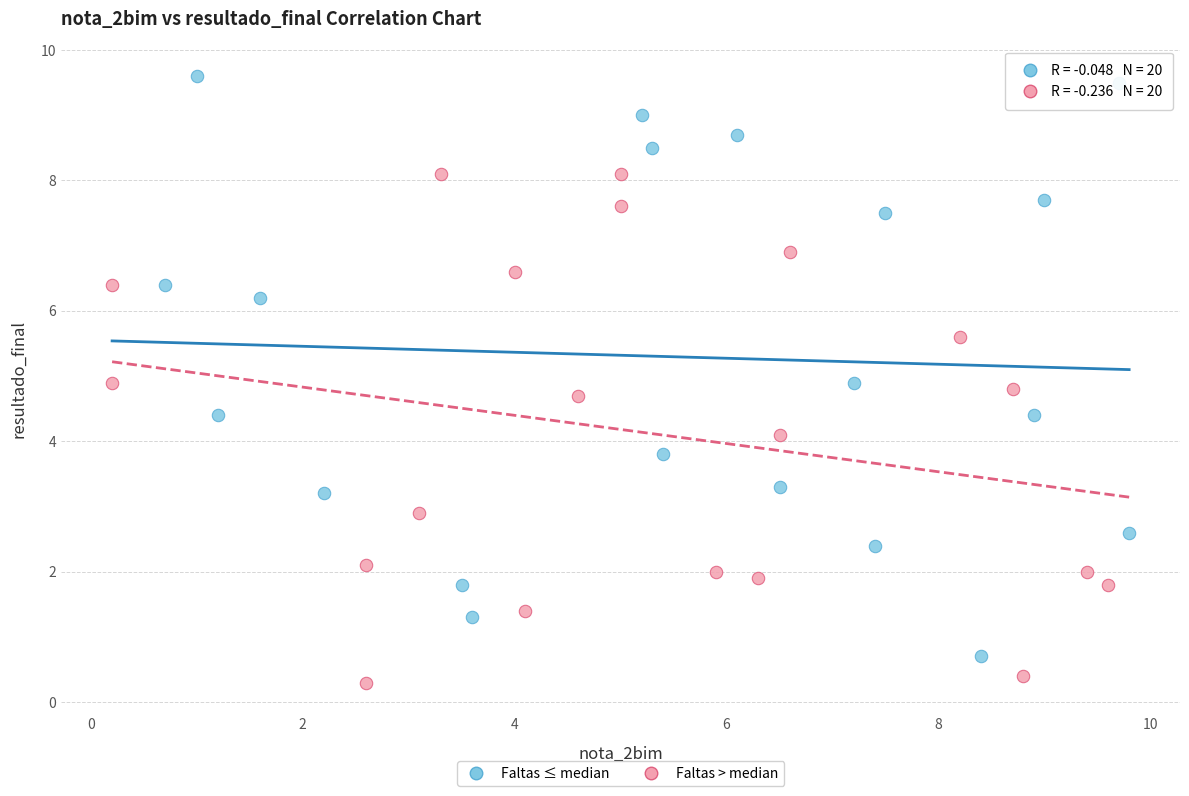

Which series reaches the maximum Y coordinate?

Faltas ≤ median